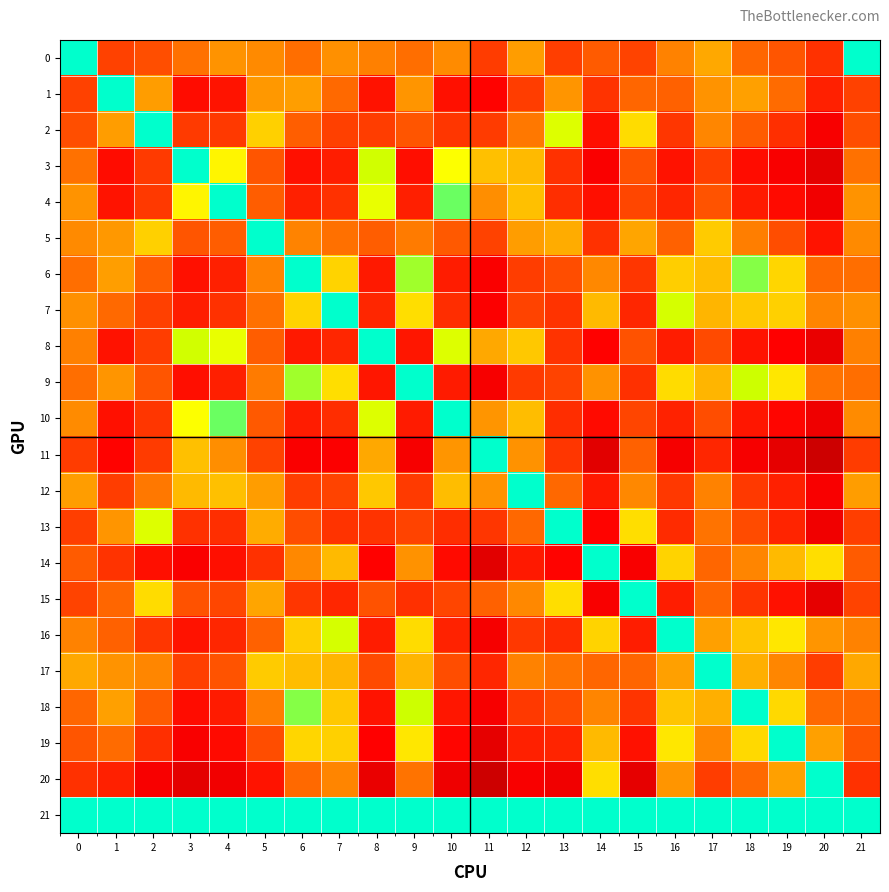

How many data points does each series have?

22